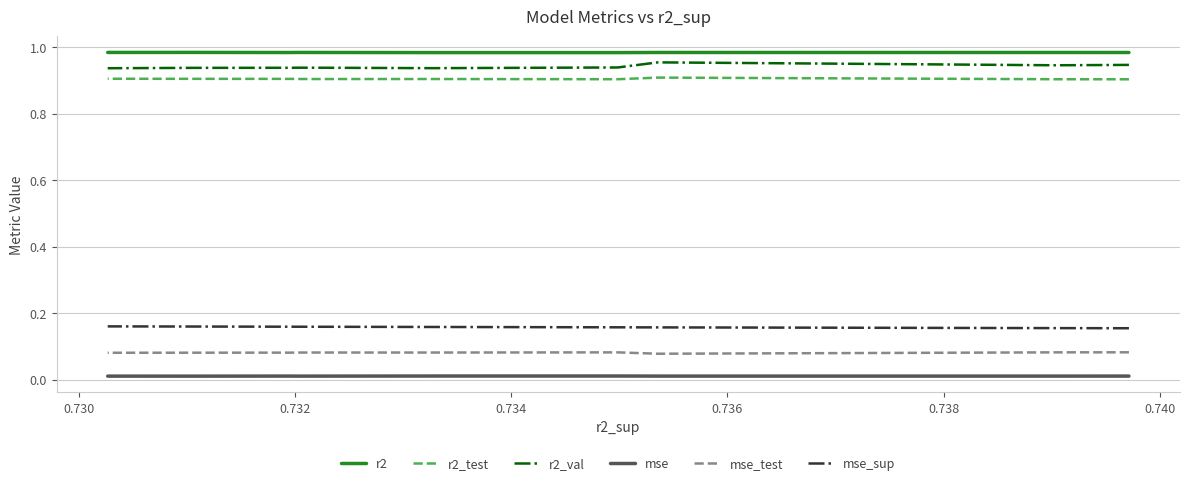

How many data points does each series have?

10